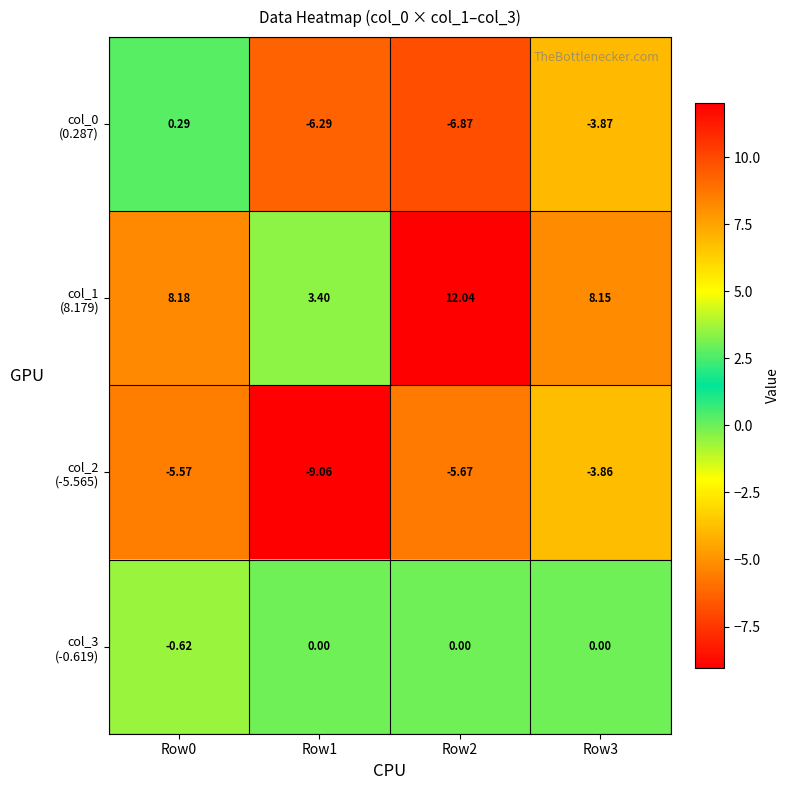

Which series changed the most between Row0 and Row2?

col_0 (0.287)